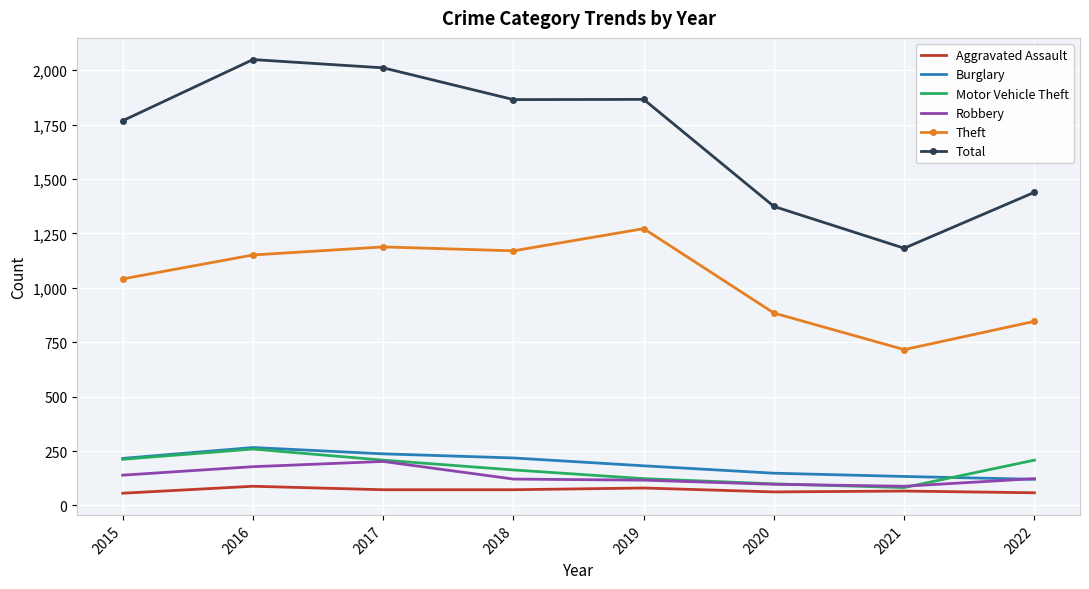

True or false: Burglary and Aggravated Assault cross at least once.

False